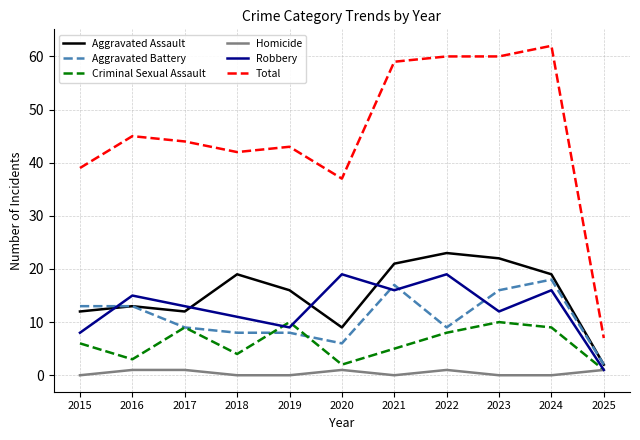

At which category is the sum across all series the highest?

2024